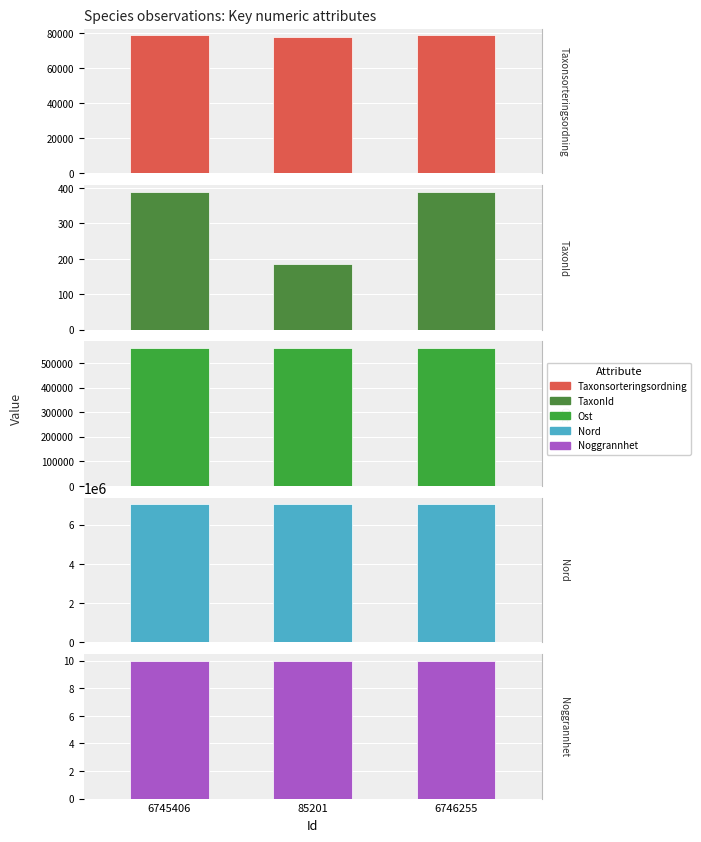

Which series has the largest total across all categories?

Nord